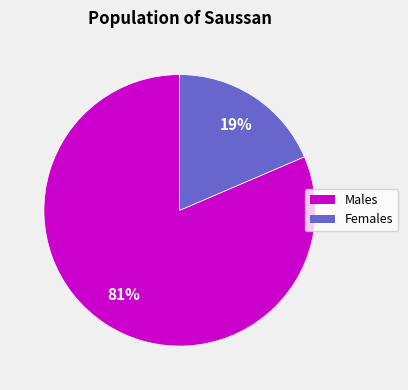

To the nearest percent, what is the average slice percentage?

50%